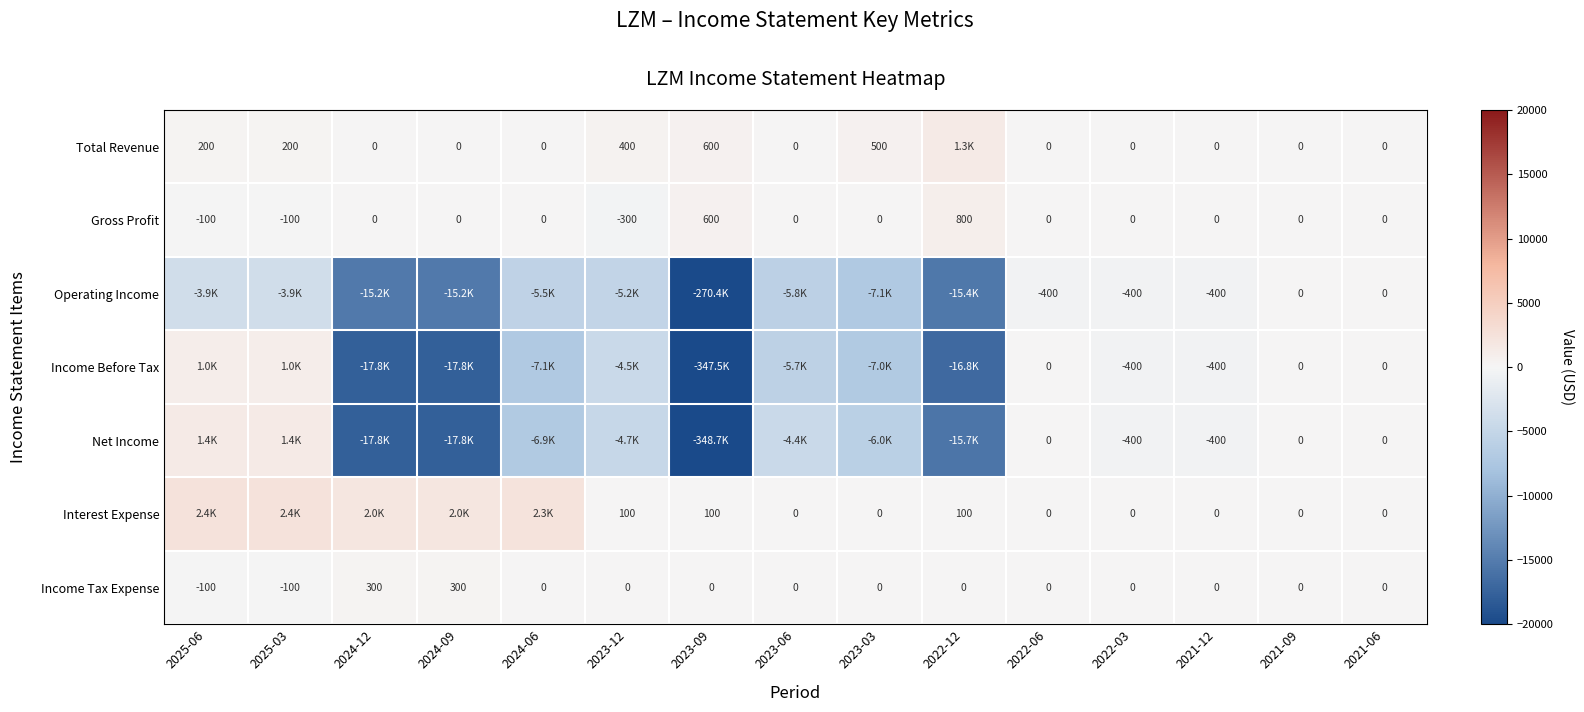

True or false: Operating Income has a value of -664 at 2022-03.

False